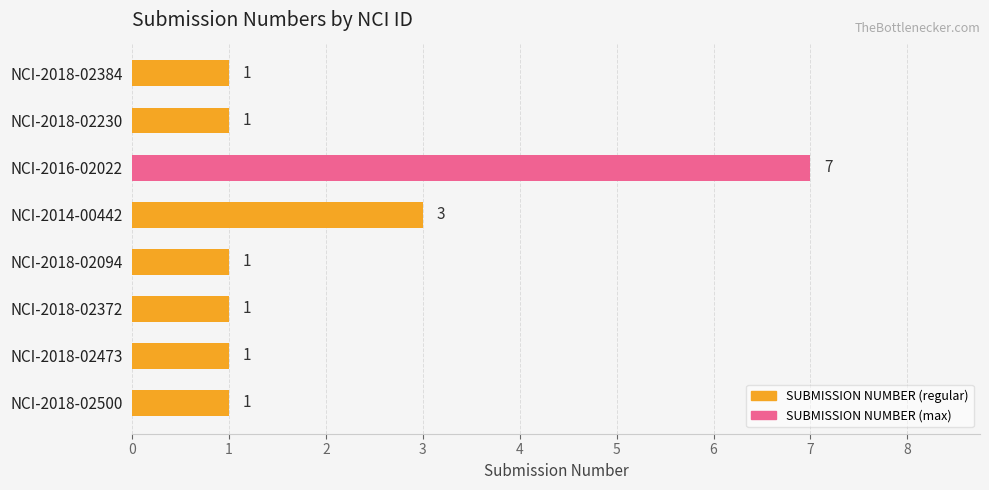

What is the label of the 8th bar from the top?

NCI-2018-02500